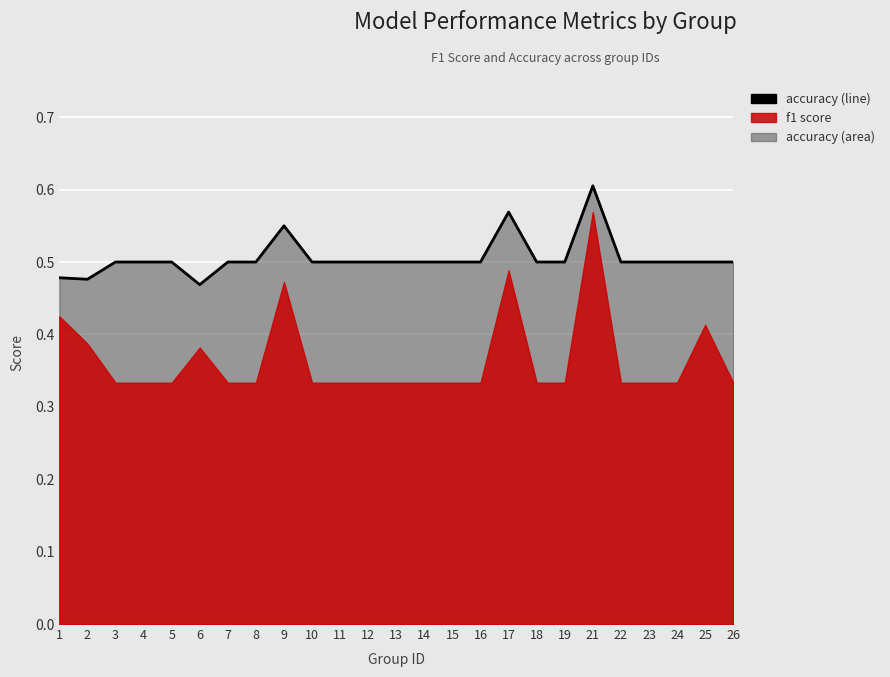

What is the sum of the values at 6 and 14?

1.0